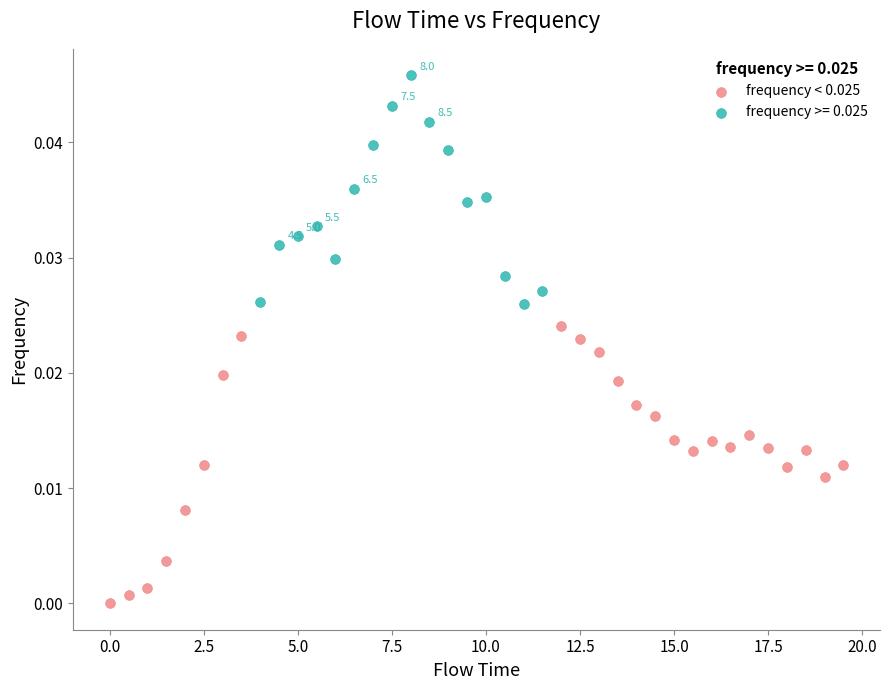

Which series reaches the minimum Y coordinate?

frequency < 0.025